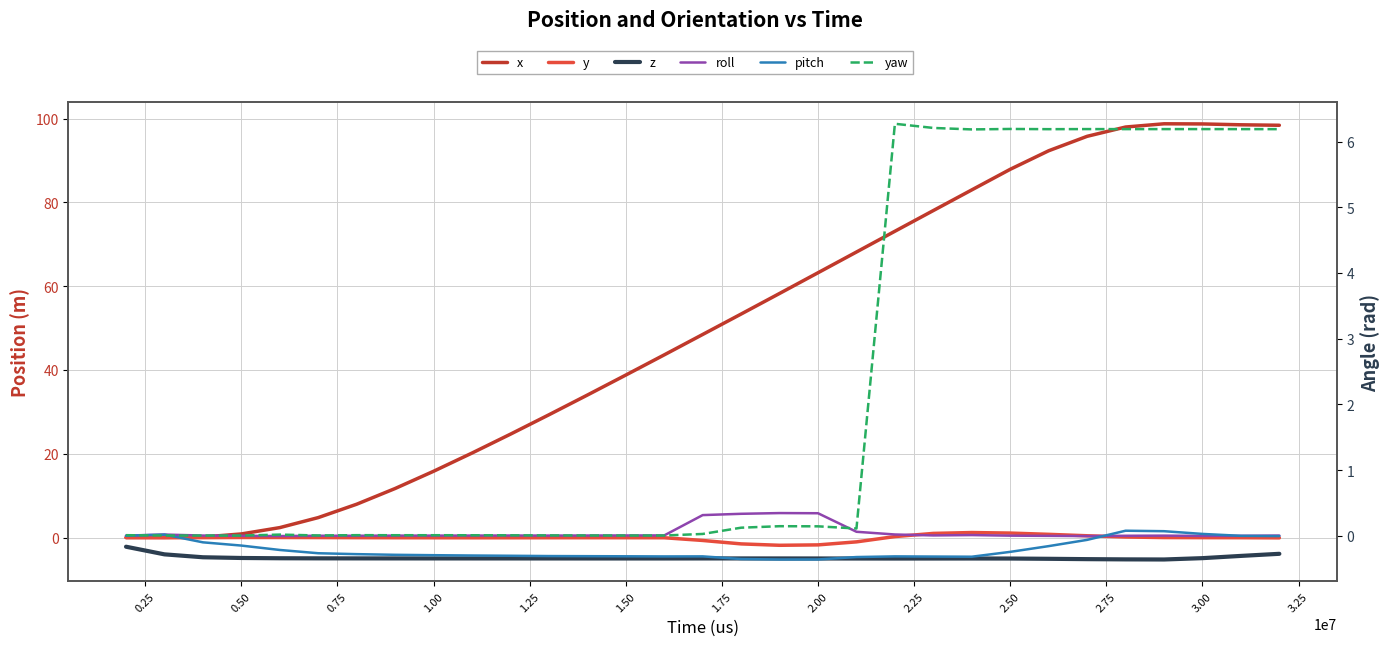

Count the number of categories in the chart.

31